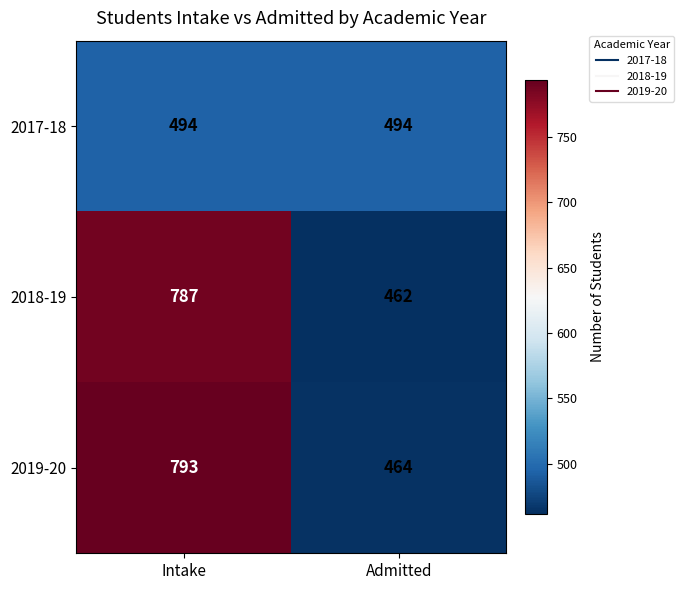

Which series has the largest total across all categories?

2019-20